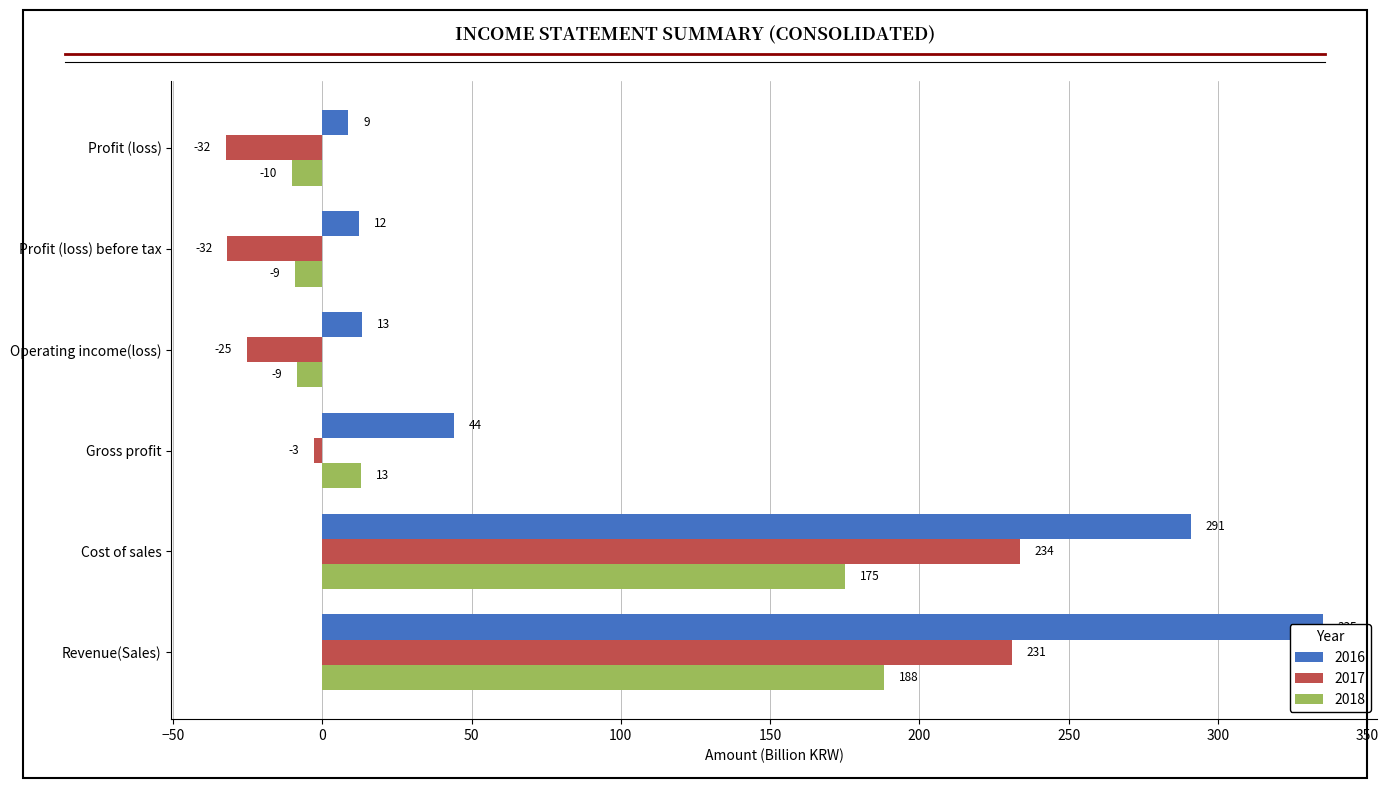

Is the value of 2018 at Operating income(loss) greater than the value of 2016 at Profit (loss) before tax?

No